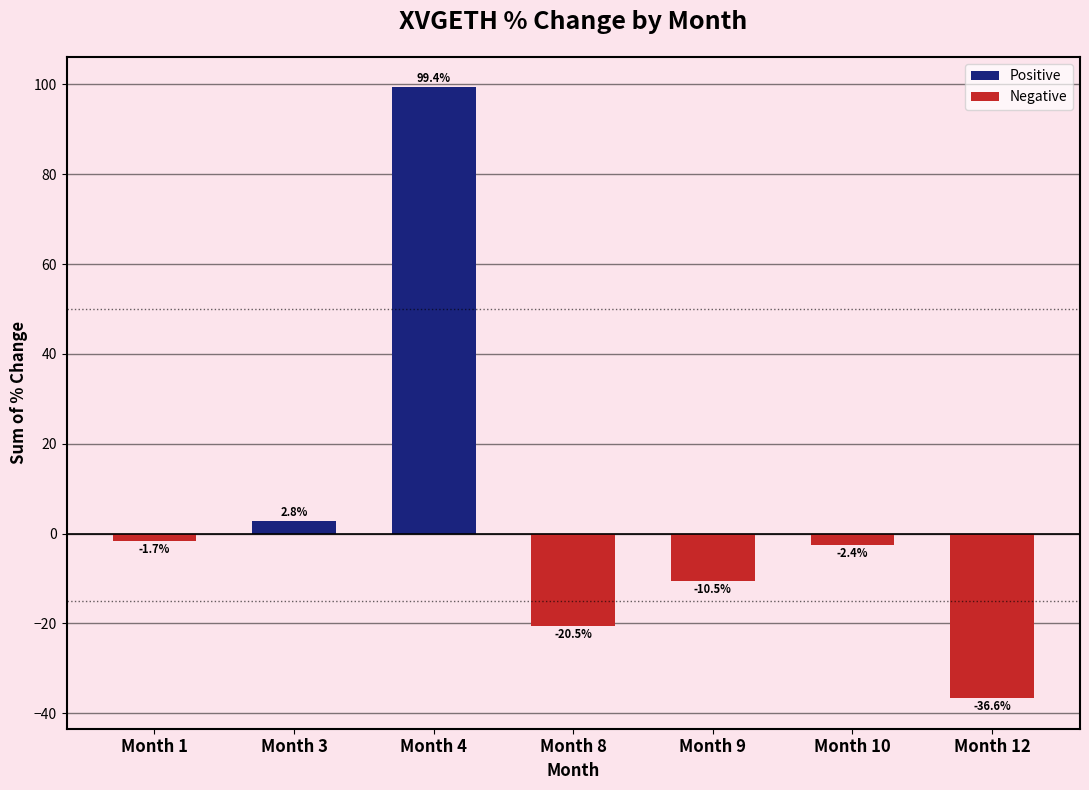

Count the number of data series in this chart.

1